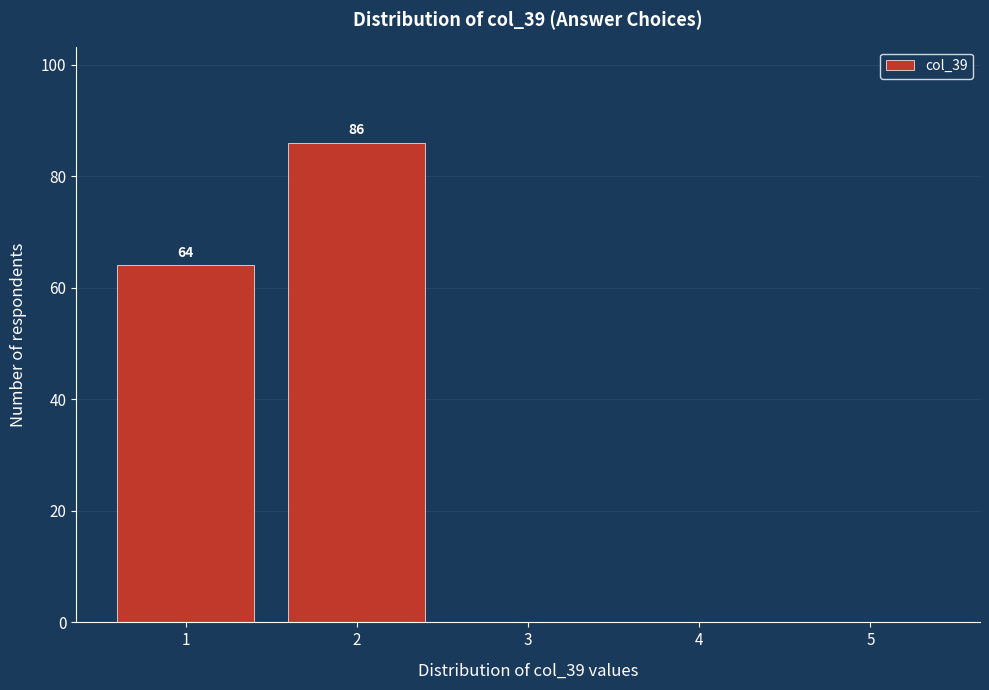

Over which range of the x-axis is the bar tallest?

1.5 to 2.5